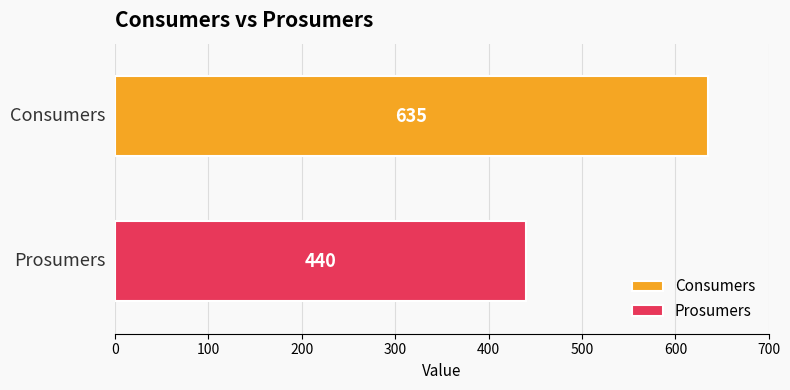

Rank the series by their maximum value, from lowest to highest.

Prosumers, Consumers